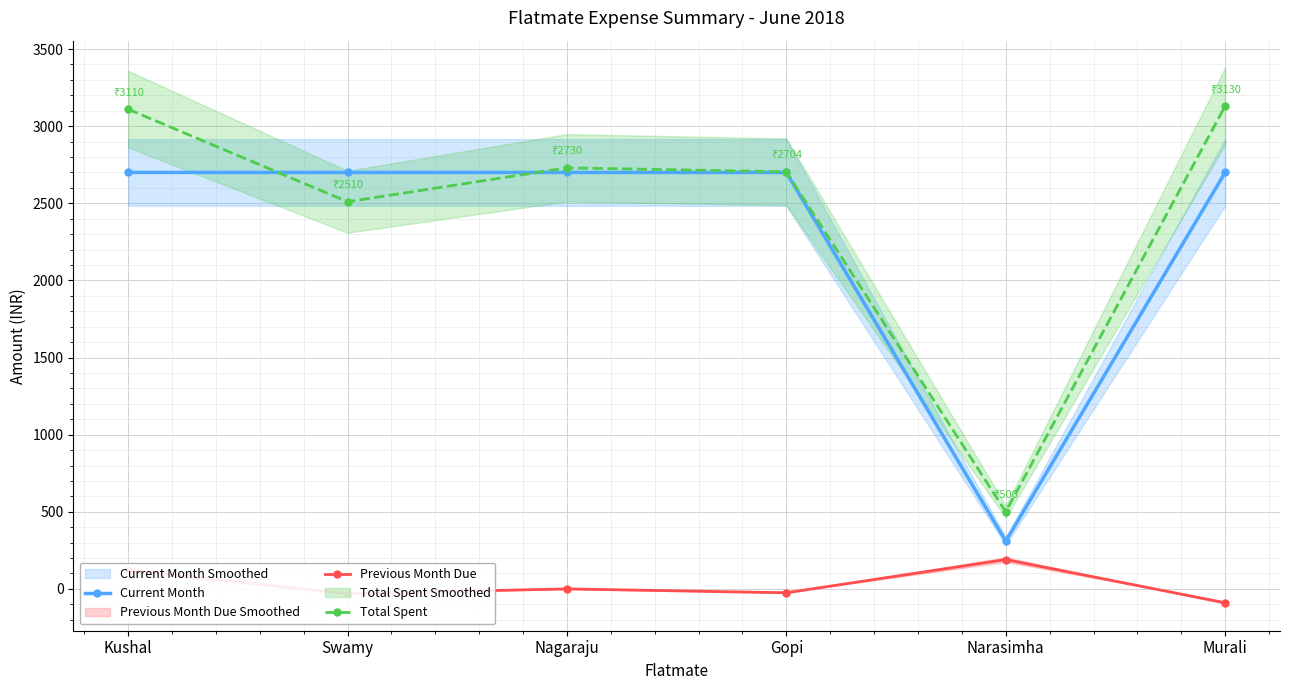

What position from the left is Swamy?

2